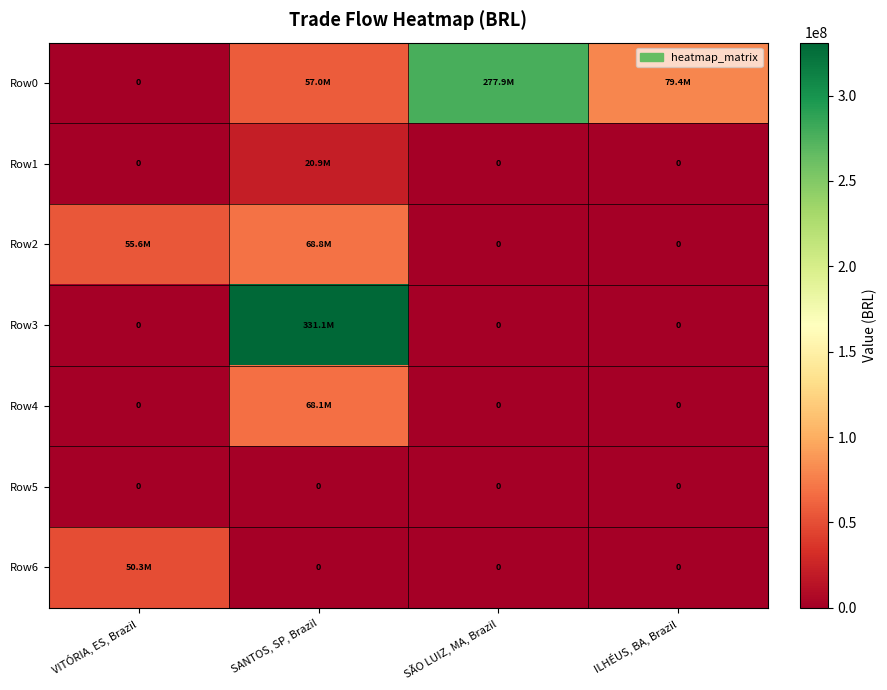

The Row2 series shows 80946991.5 at VITÓRIA, ES, Brazil. True or false?

False